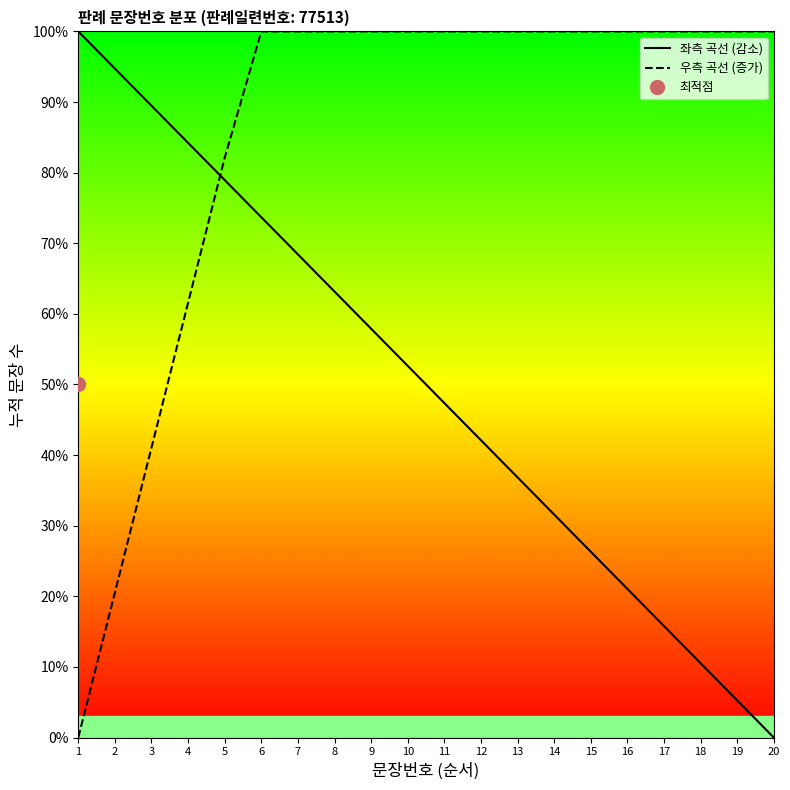

List the labels in order of 우측 곡선 (증가) value, largest first.

6, 7, 8, 9, 10, 11, 12, 13, 14, 15, 16, 17, 18, 19, 20, 5, 4, 3, 2, 1